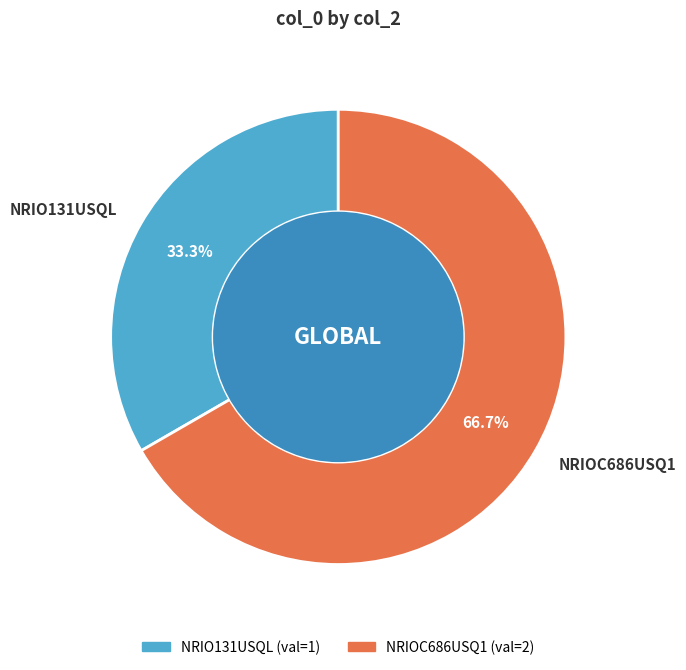

What is the total percentage of NRIO131USQL and NRIOC686USQ1?

100.0%